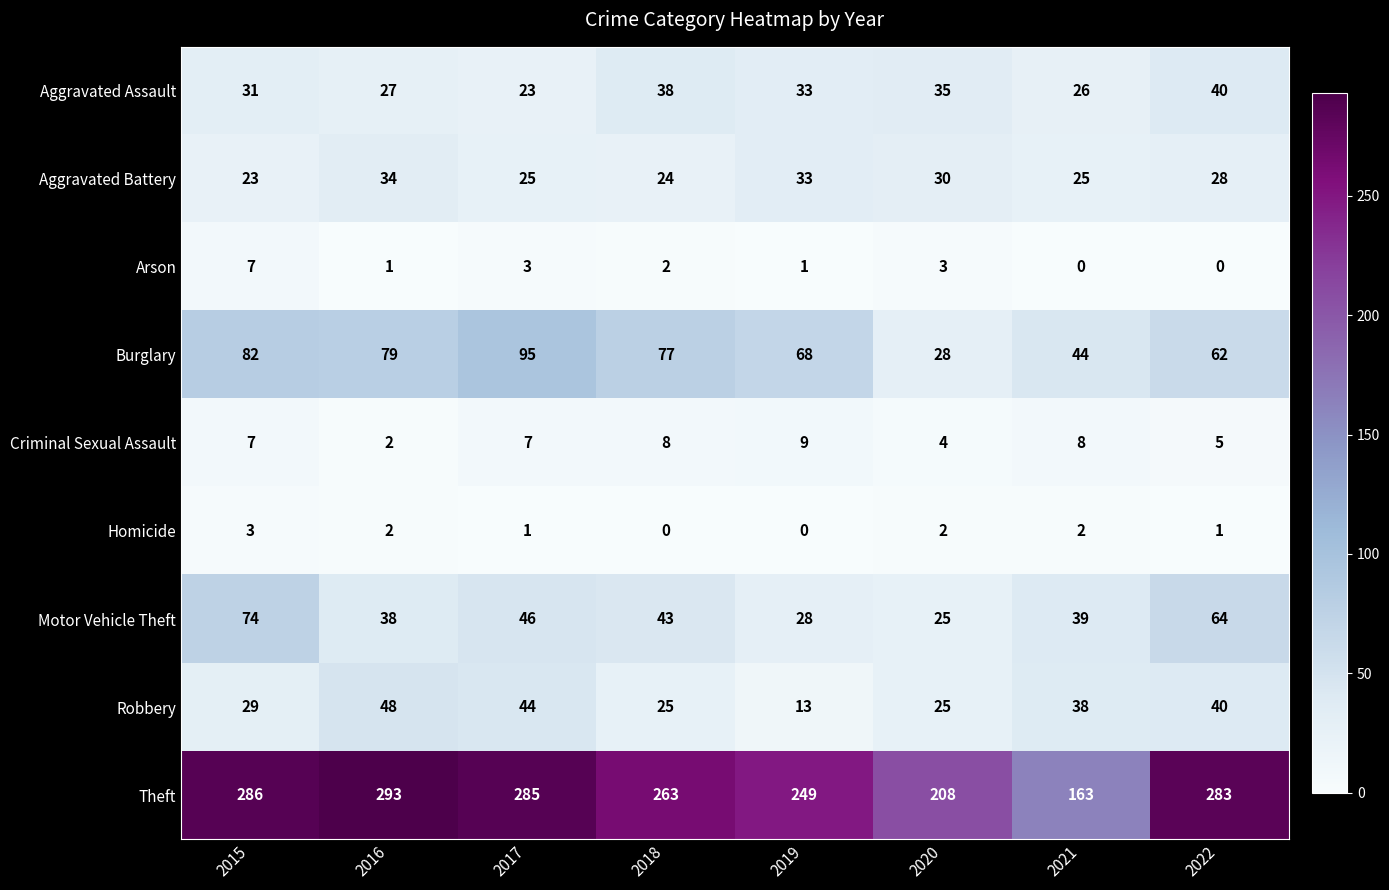

What is the sum of the Theft values at 2019 and 2018?

512